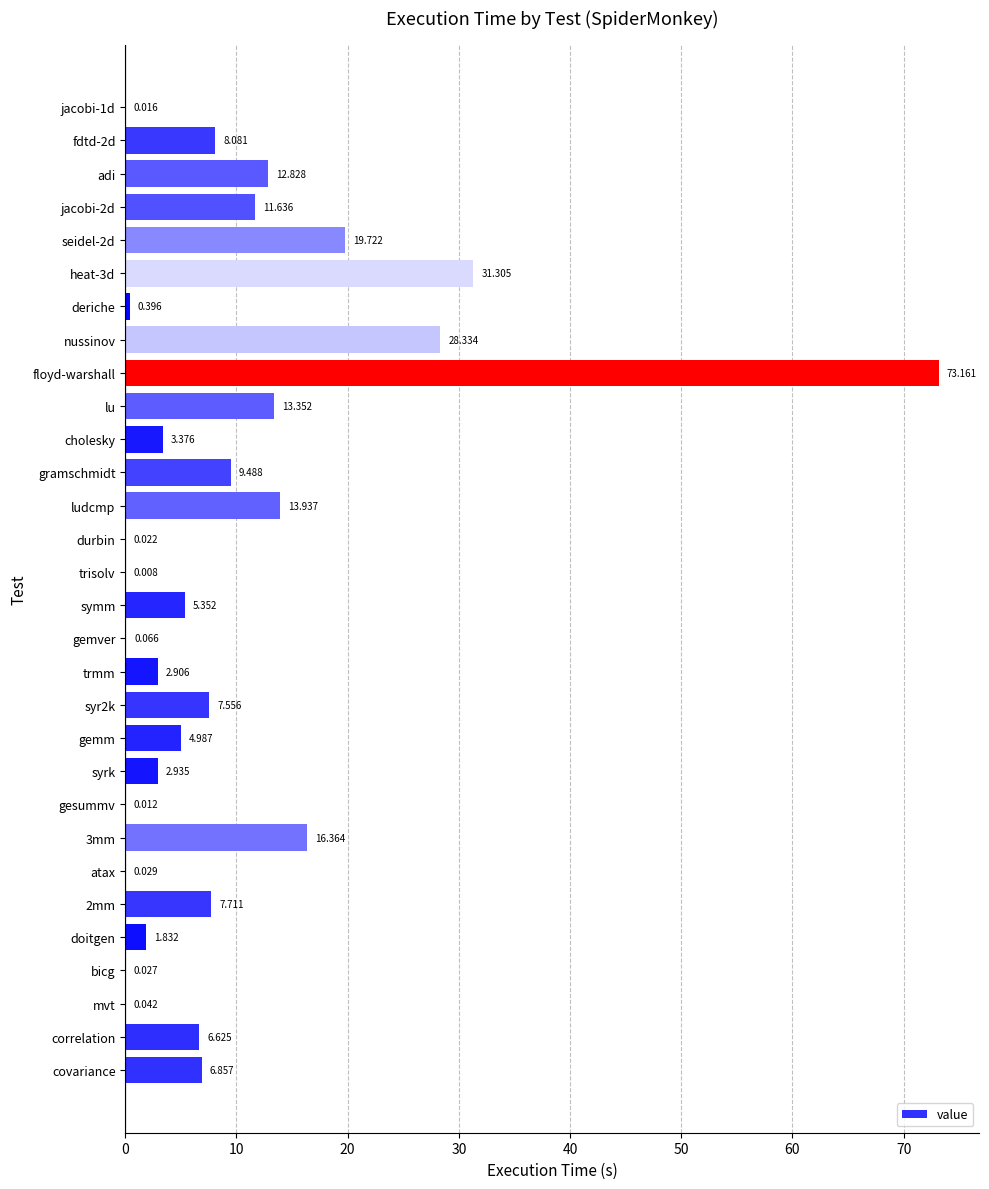

Which has a higher value, adi or bicg?

adi